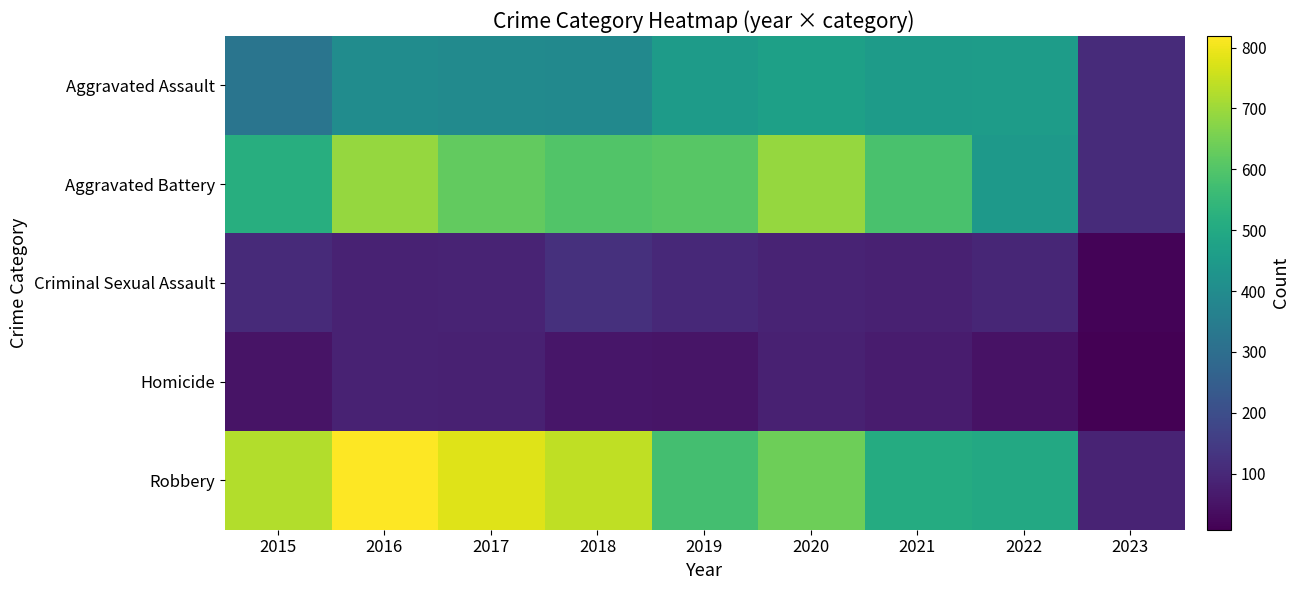

Which has a higher value, 2023 or 2015?

2015